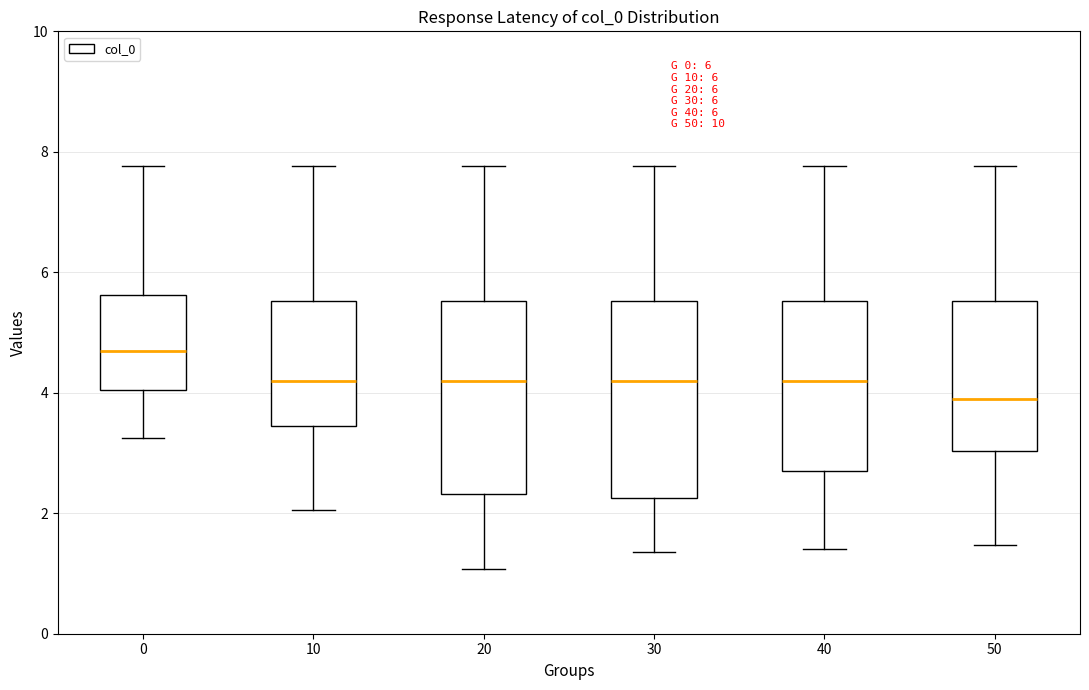

Which box's median line is the highest?

0